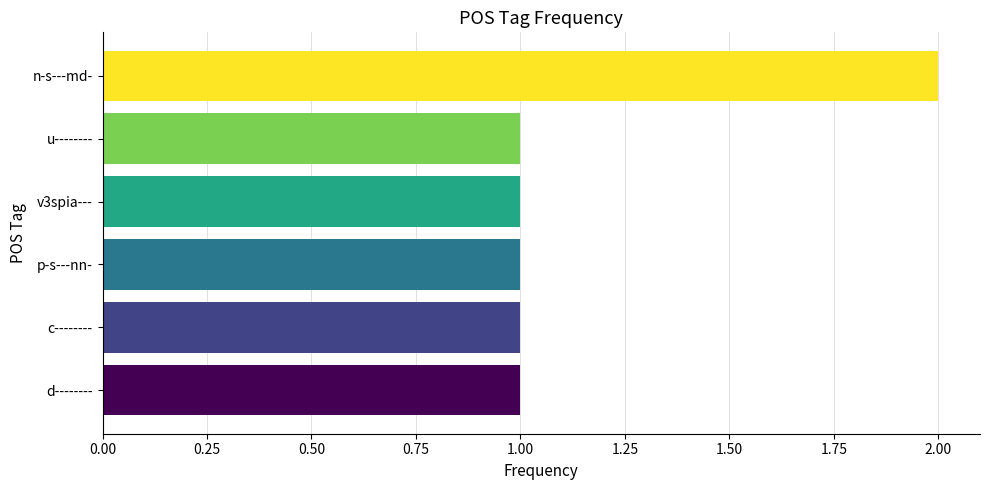

True or false: the data shows 1 at c--------.

True